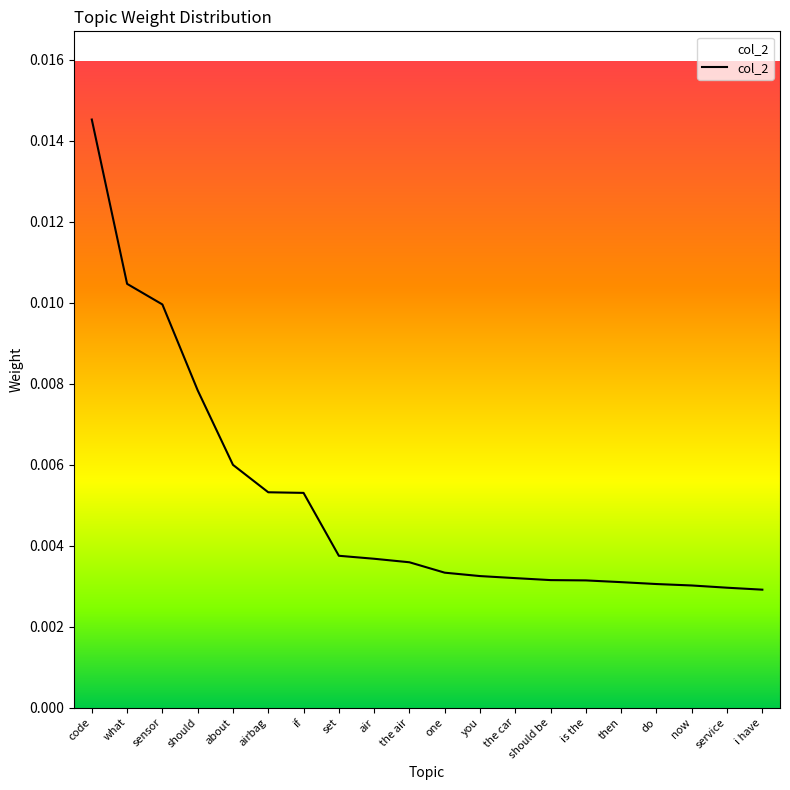

How many values are between 0 and 1?

20